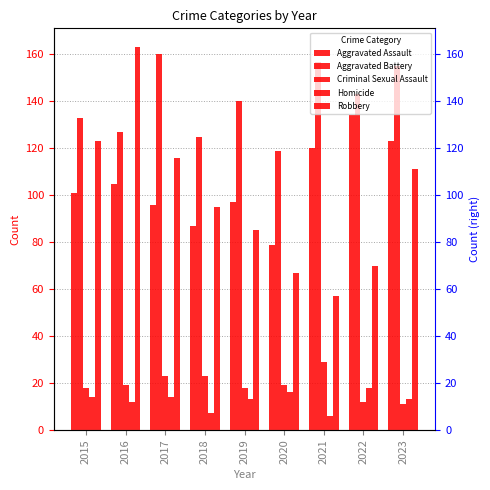

Count the number of categories in the chart.

9